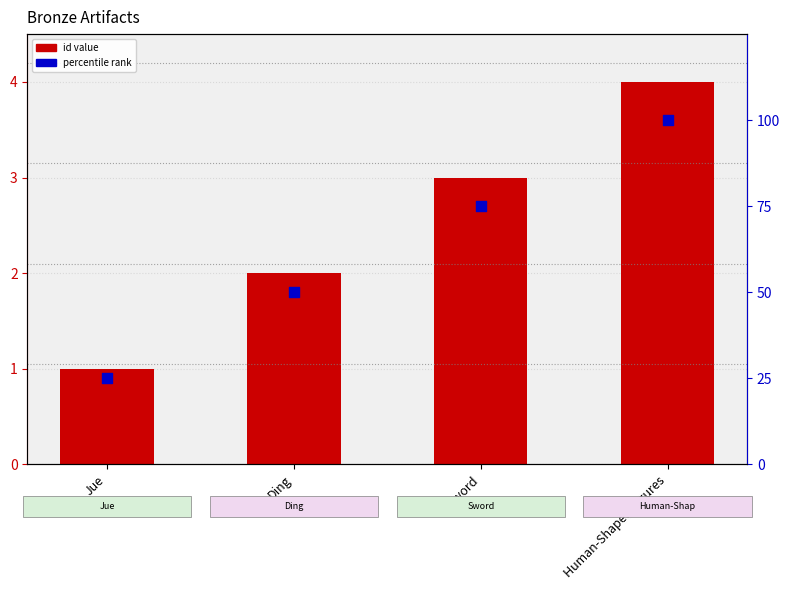

Which series has the largest total across all categories?

percentile rank